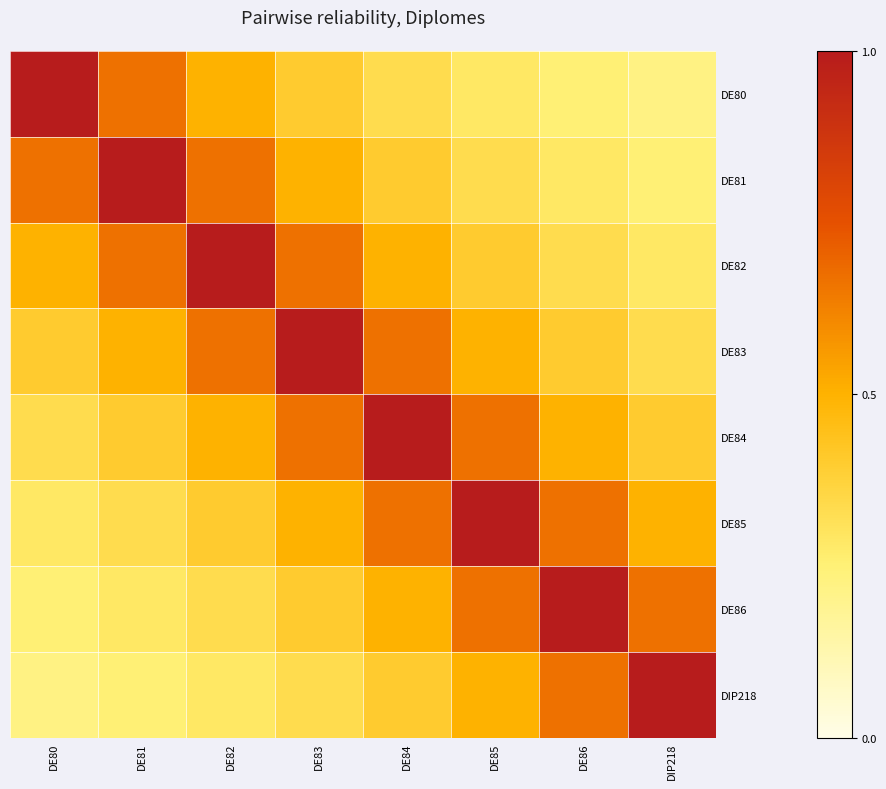

List the series in order of their peak value, lowest first.

DE80, DE81, DE82, DE83, DE84, DE85, DE86, DIP218